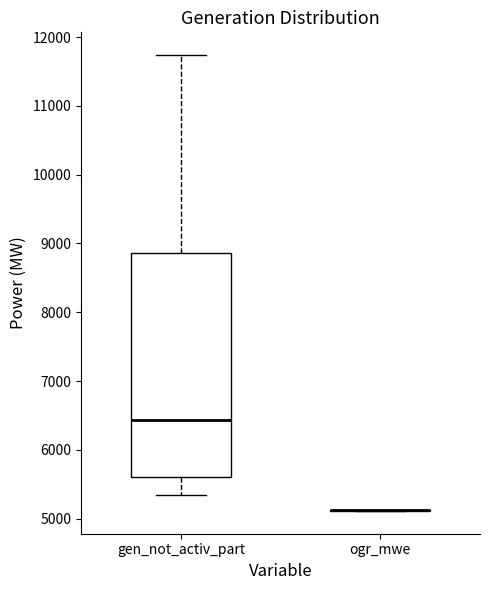

Which box is the tallest, from its lower edge to its upper edge?

gen_not_activ_part